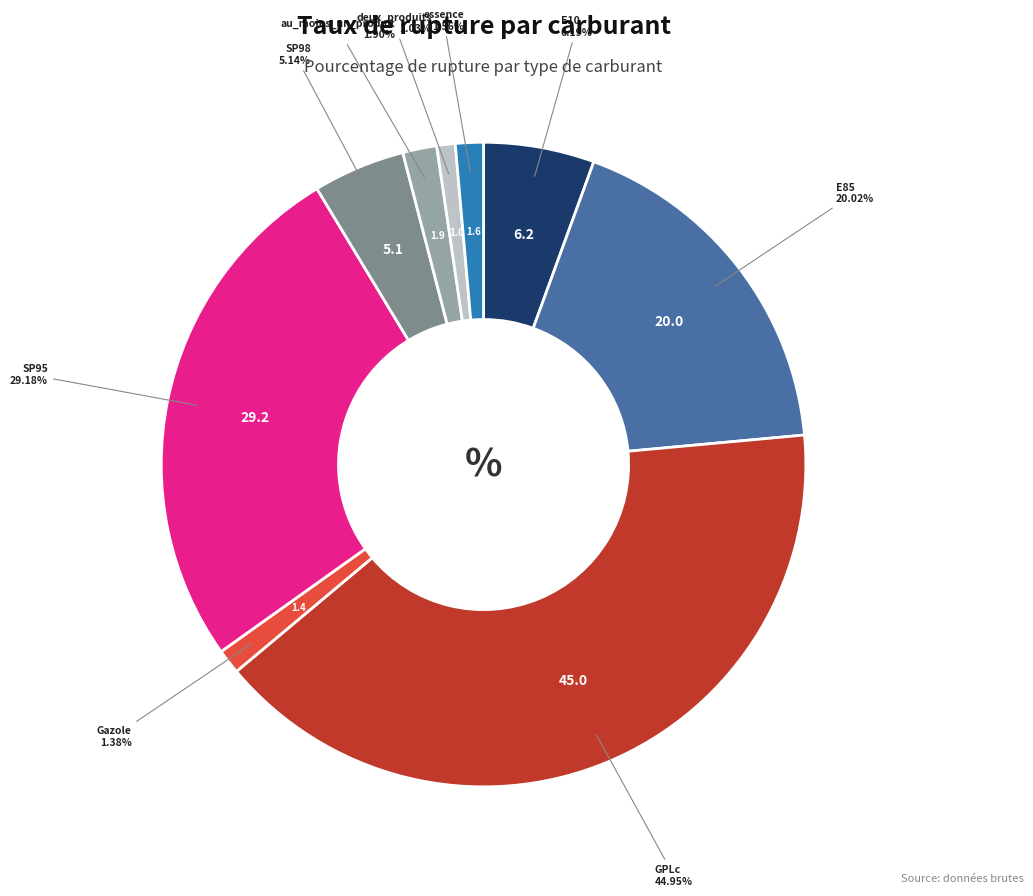

What portion of the pie excludes E10?

94.4%